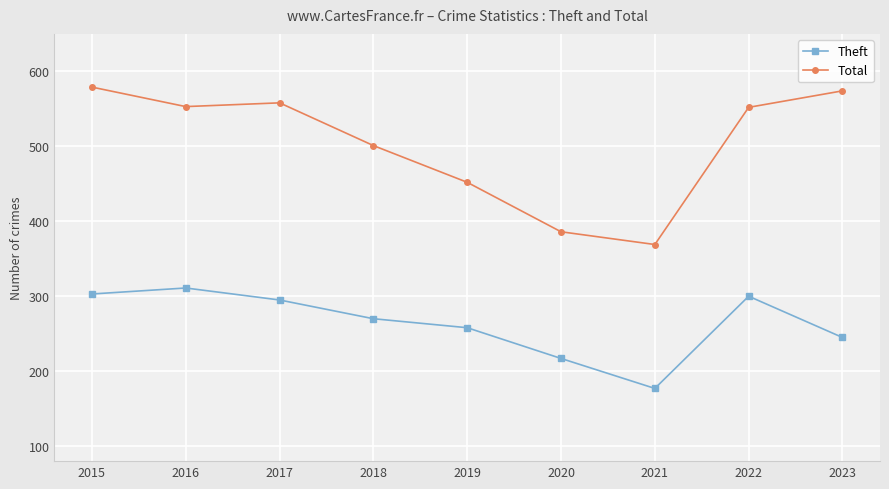

At how many categories does at least one series exceed 207?

9